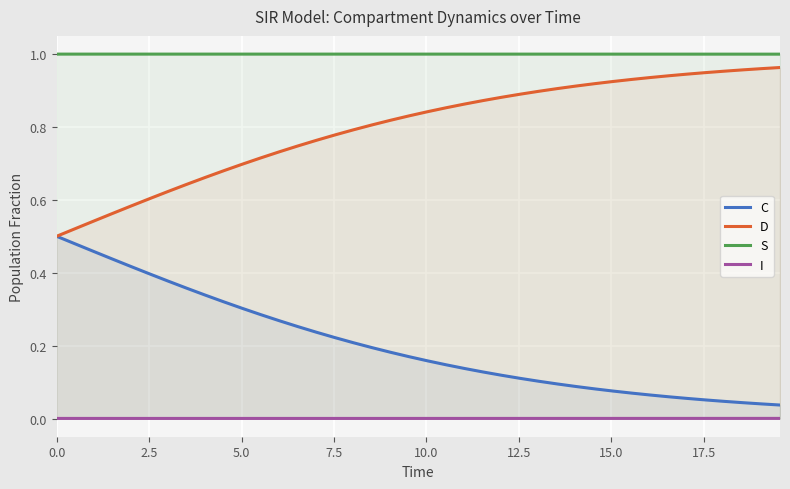

List the series in order of their overall mean, highest first.

S, D, C, I